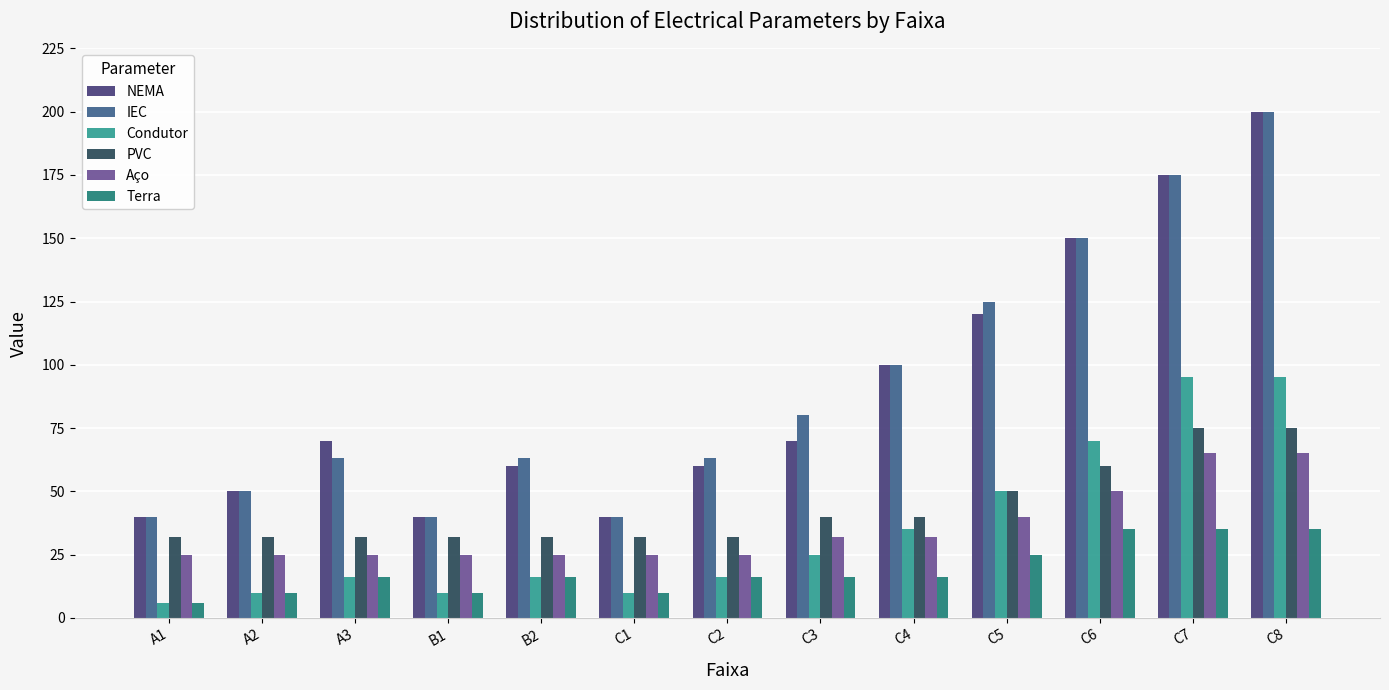

What are all the series names shown in the legend?

NEMA, IEC, Condutor, PVC, Aço, Terra